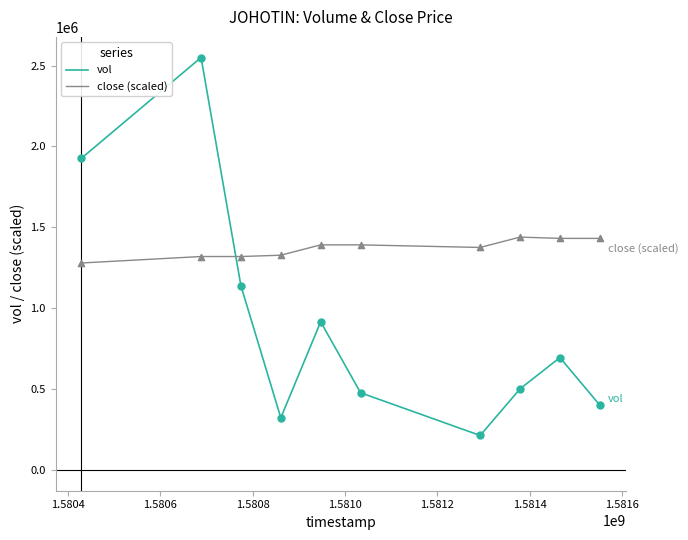

Which series has the largest range (max minus min)?

vol